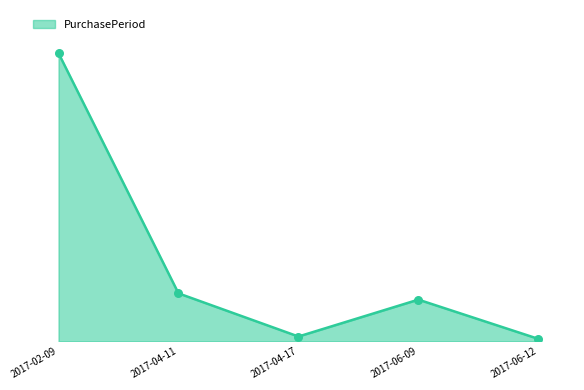

Between 2017-02-09 and 2017-04-17, which is larger?

2017-02-09